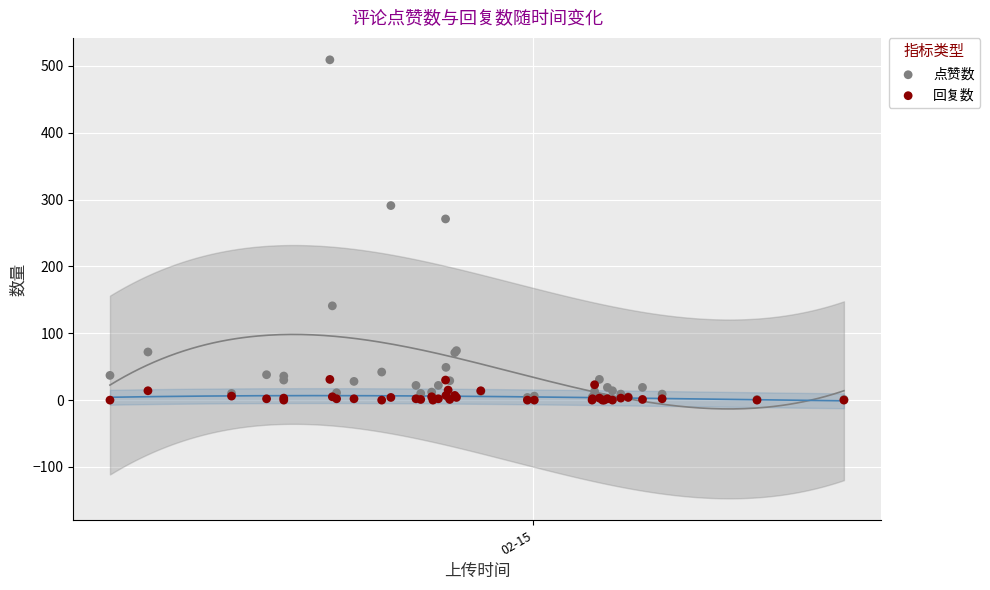

Across all series, what Y value is closest to 254?

271